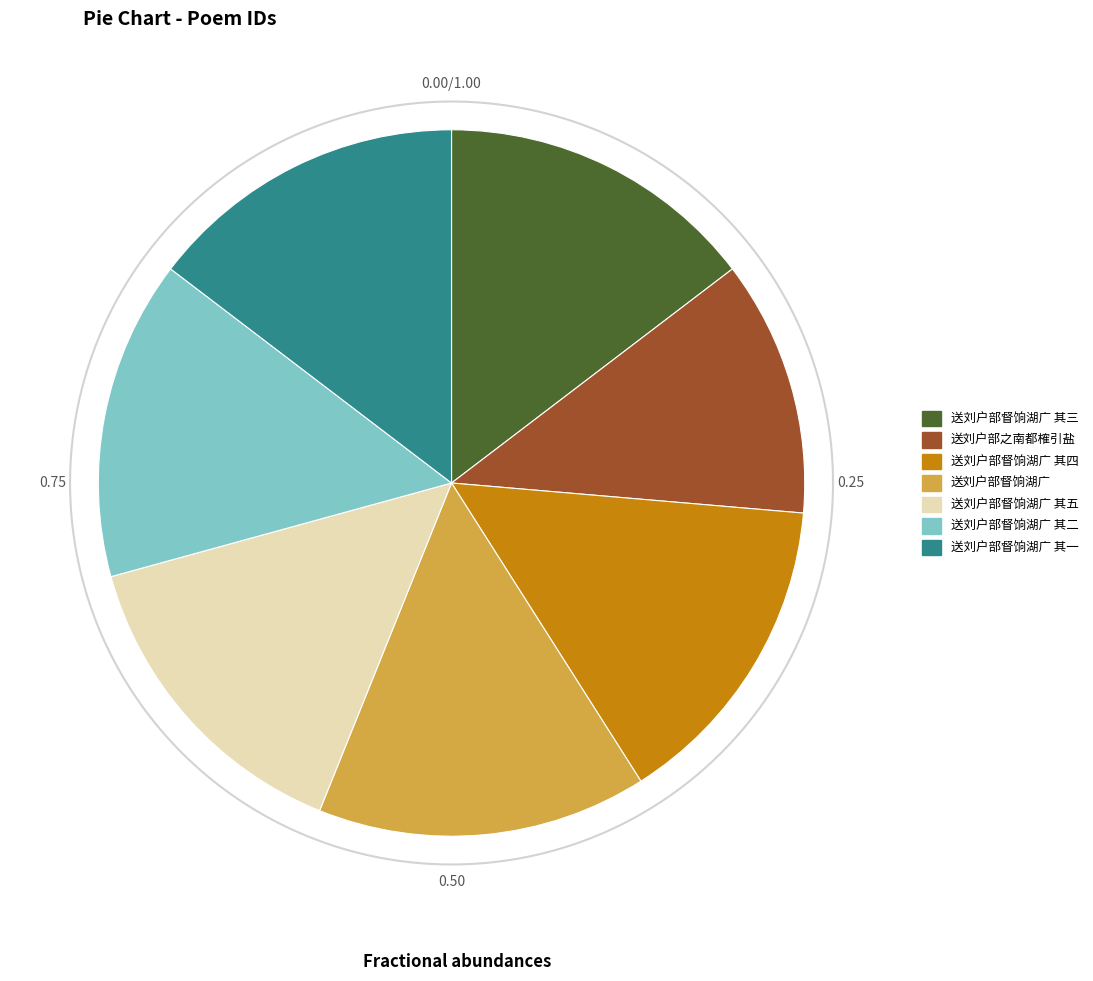

What percentage is the 送刘户部督饷湖广 其二 slice, to the nearest percent?

15%